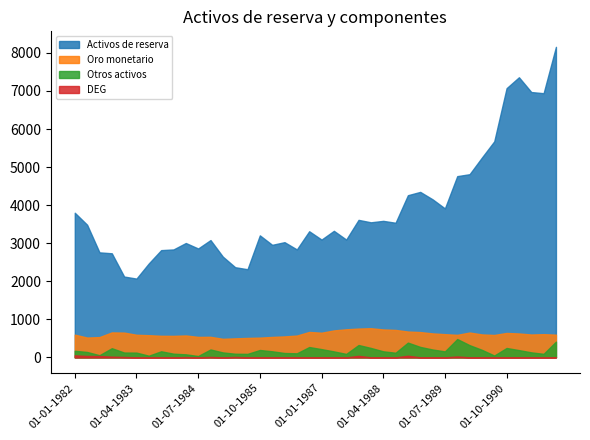

The Oro monetario (moneda: oro) series shows 597 at 01-01-1982. True or false?

True